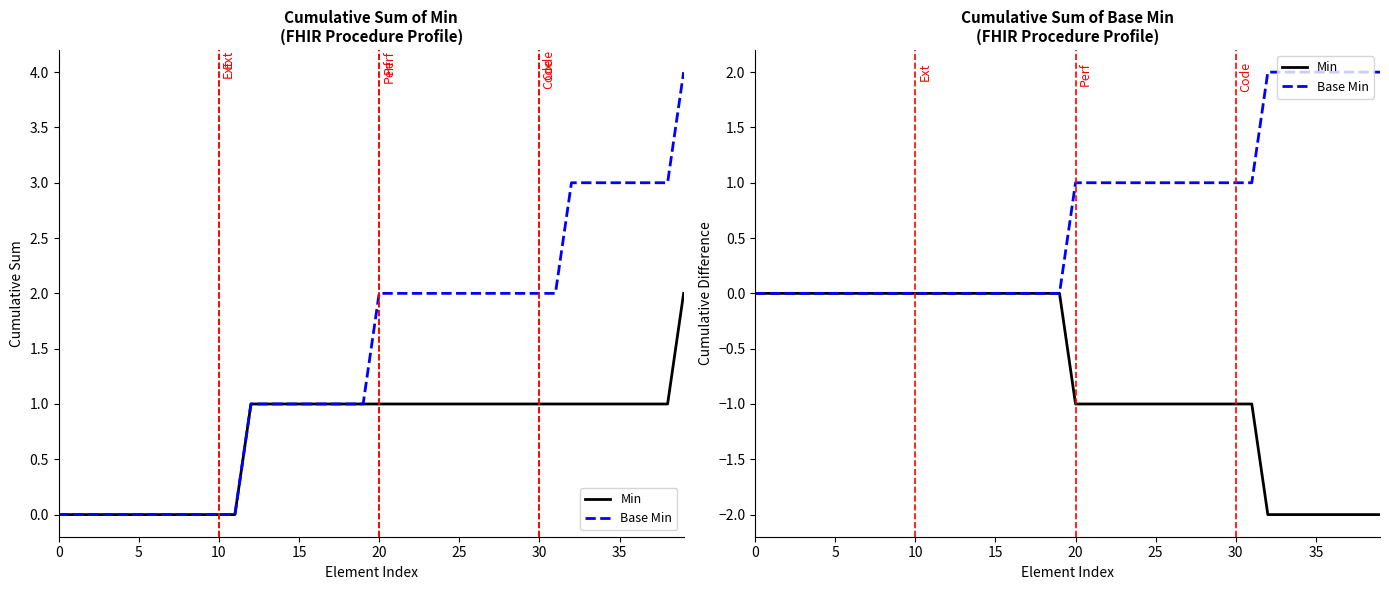

List the series in order of their peak value, highest first.

Base Min, Min